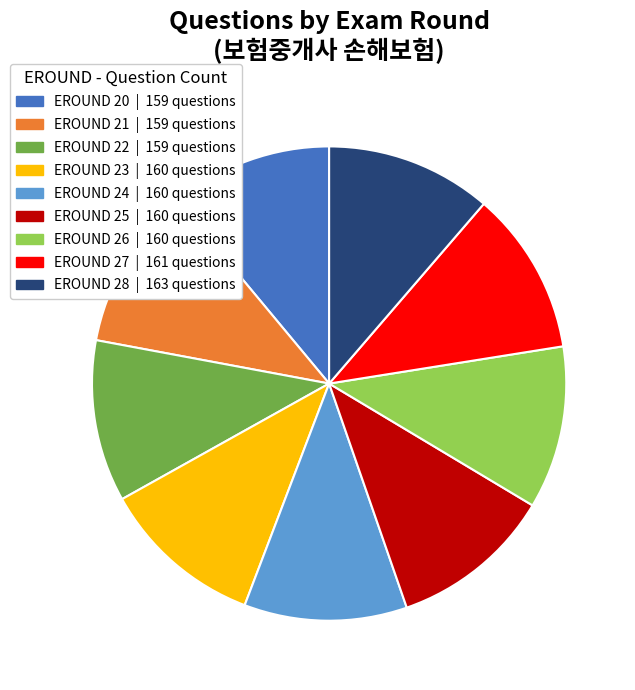

Does EROUND 26 represent more than half of the total?

No